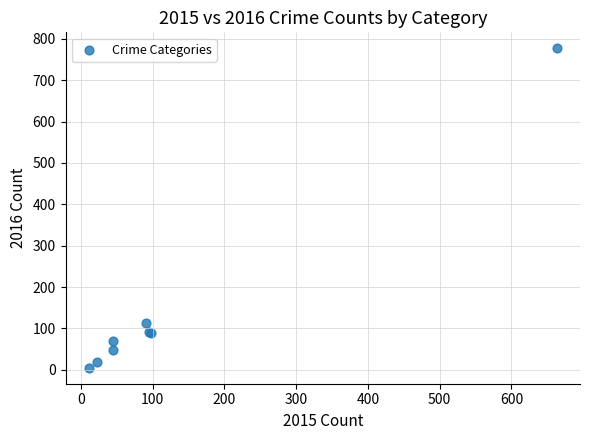

What Y value in the scatter plot is closest to 391?

112